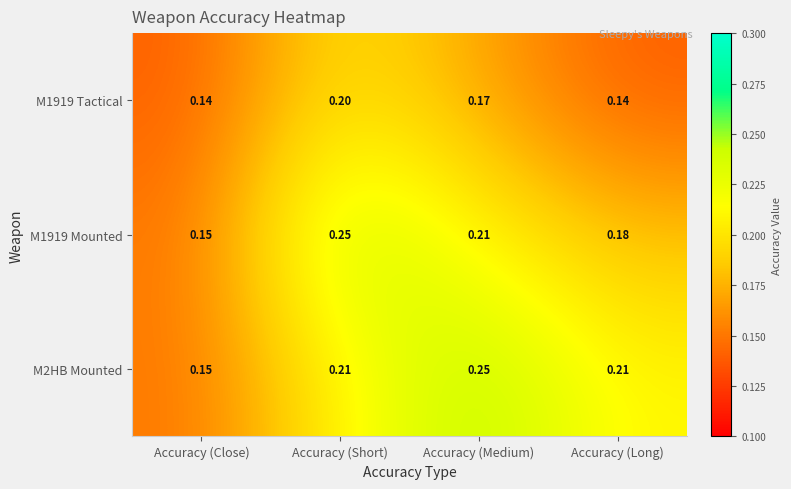

Which category has the highest value in the M1919 Mounted series?

Accuracy (Short)